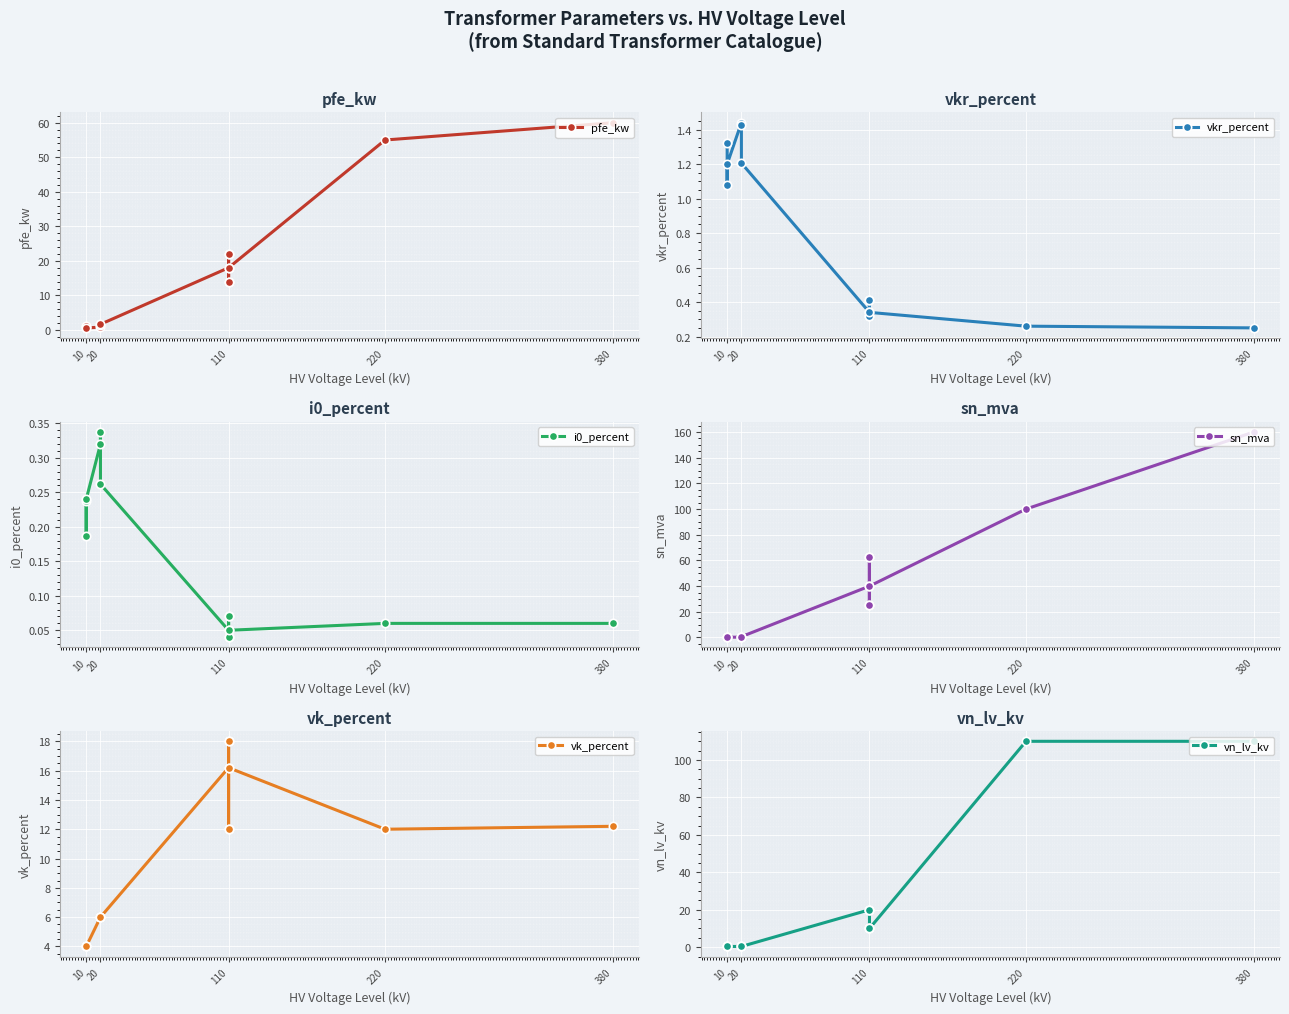

Is it true that pfe_kw equals 0.5 at 20?

False